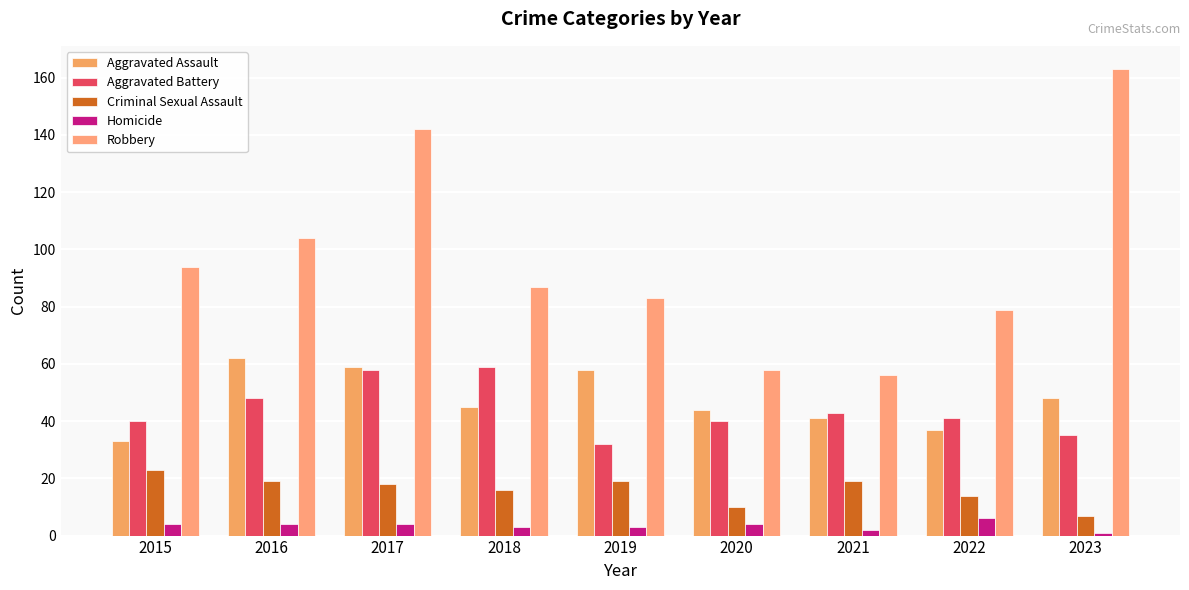

Which category has the highest value in the Aggravated Assault series?

2016